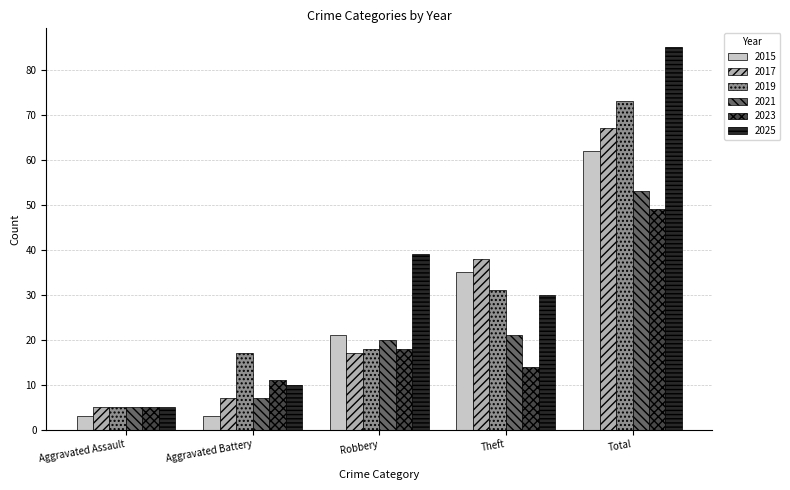

What value does the 2019 series have at Aggravated Battery?

17